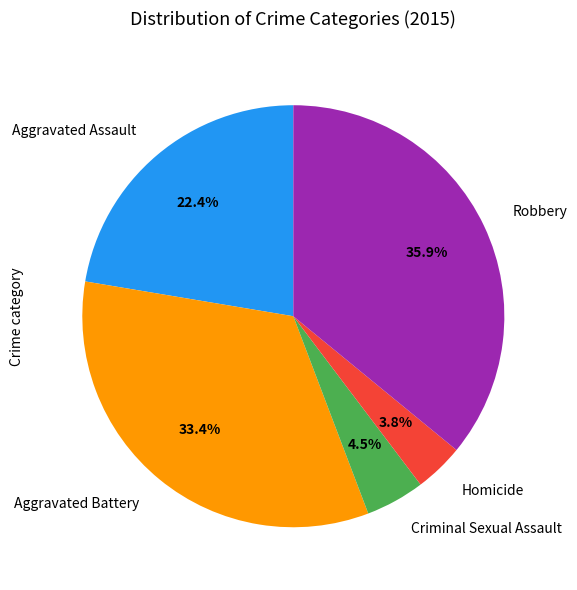

To the nearest percent, what is the difference between the largest and smallest slice percentages?

32%